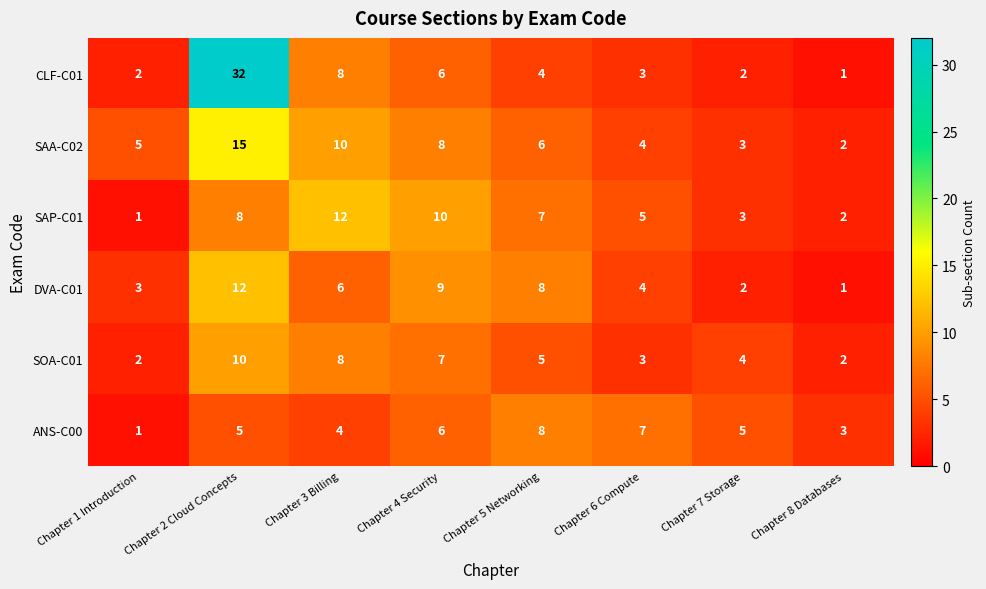

Which category has the lowest value in the SAP-C01 series?

Chapter 1 Introduction